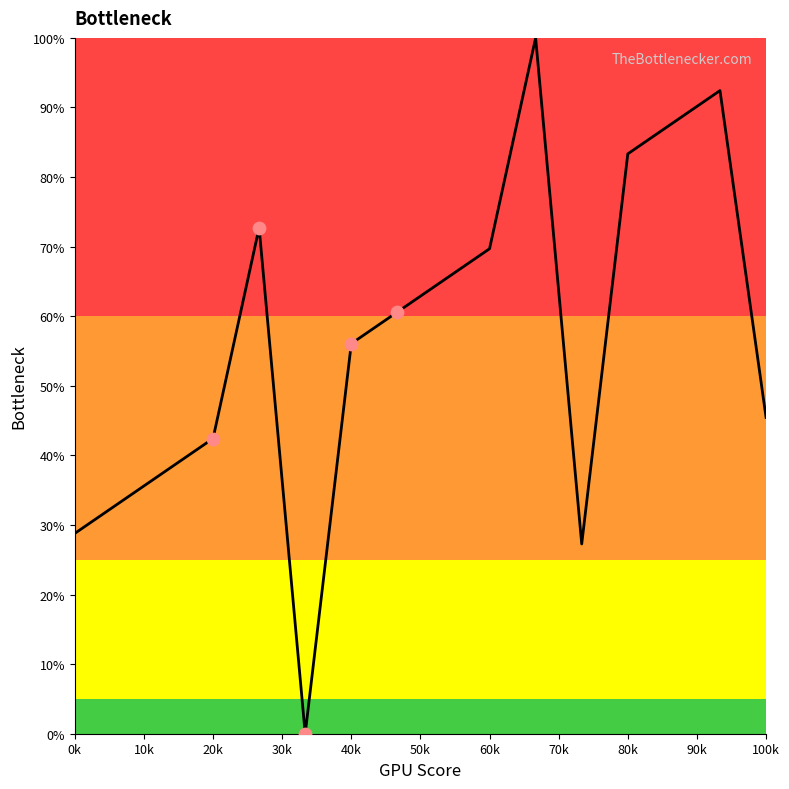

What is the difference between the maximum and minimum values?

100.0